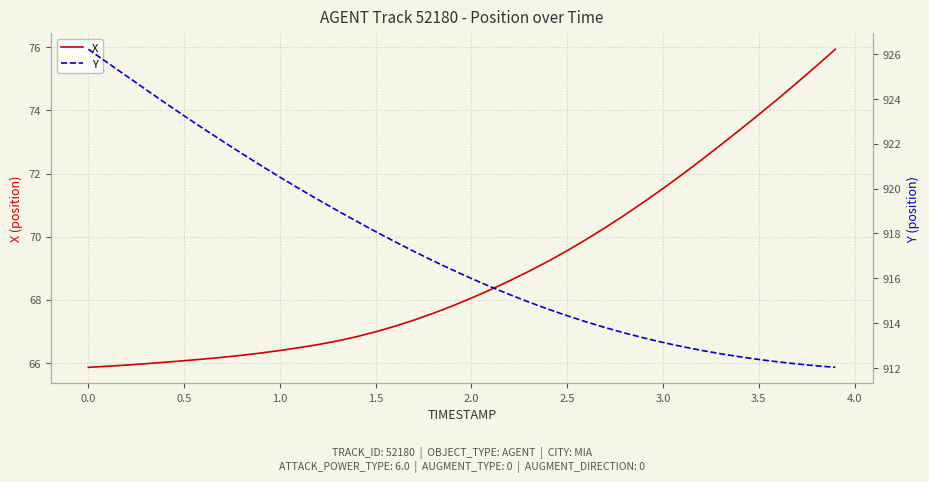

What is the minimum value for X?

65.9